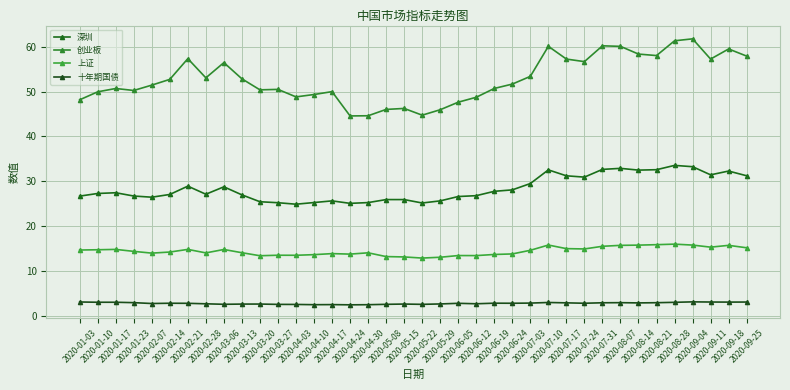

True or false: 创业板 and 深圳 cross at least once.

False